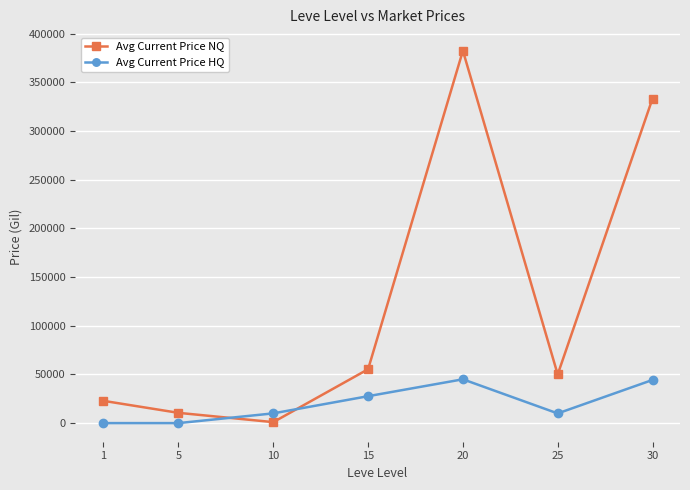

How many interior local valleys does the Avg Current Price NQ series have?

2